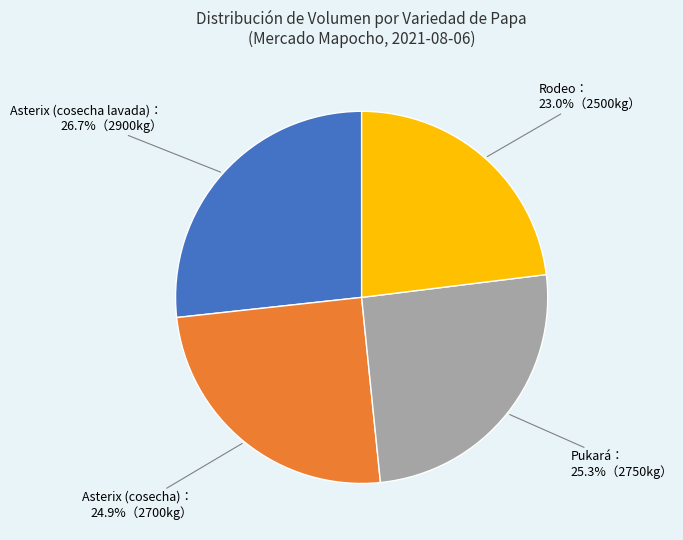

Is there a majority slice in this chart?

No